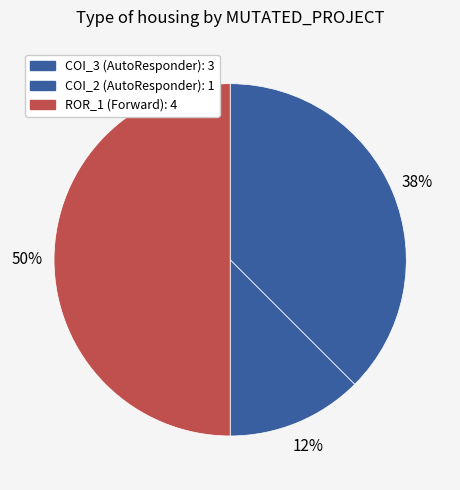

Count the number of slices in the pie.

3